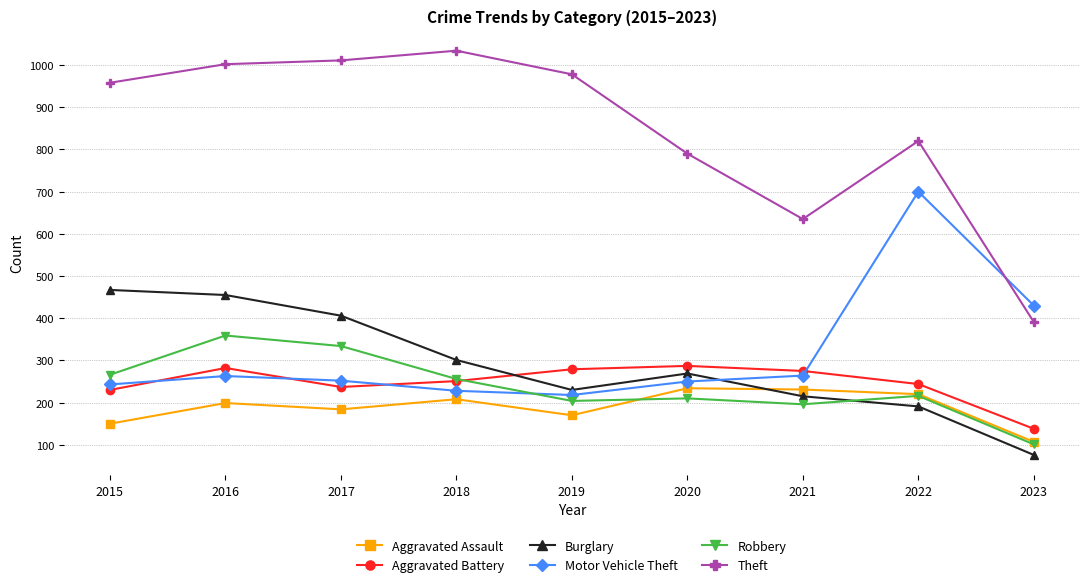

True or false: Burglary and Motor Vehicle Theft intersect in this chart.

True